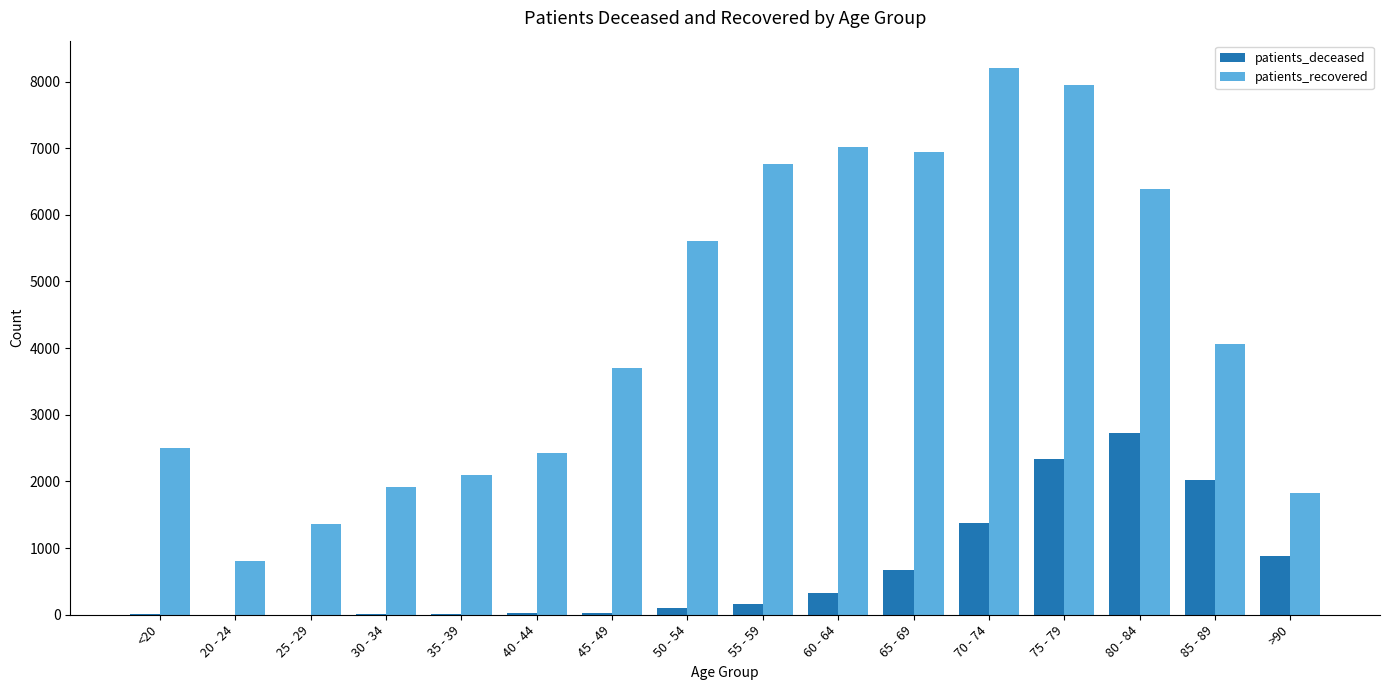

Between 50 - 54 and 55 - 59, which series saw the biggest shift?

patients_recovered